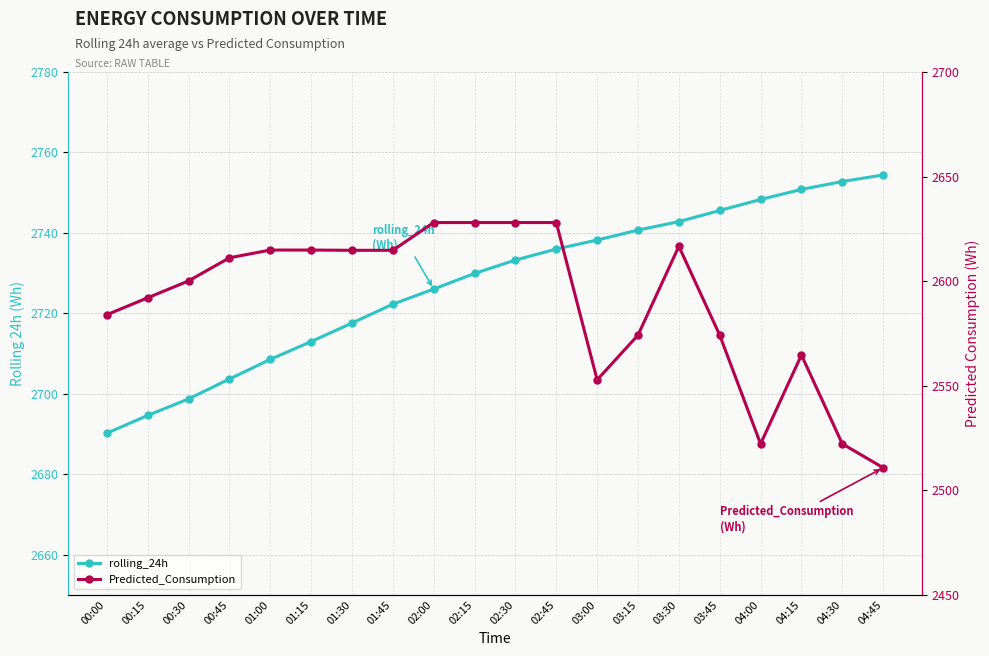

Between 00:00 and 01:00, which is larger?

01:00